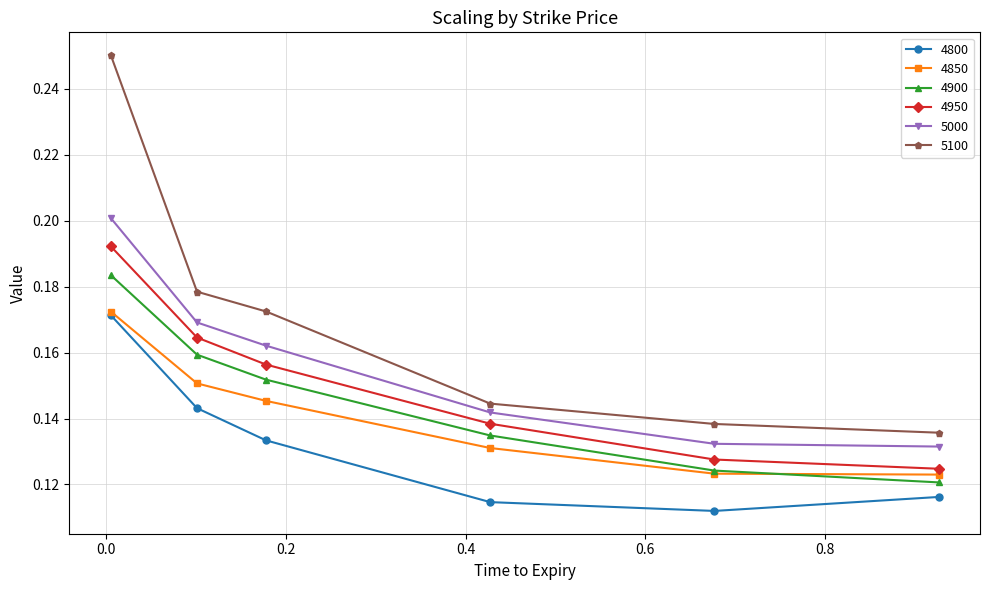

At how many categories does at least one series exceed 0?

6